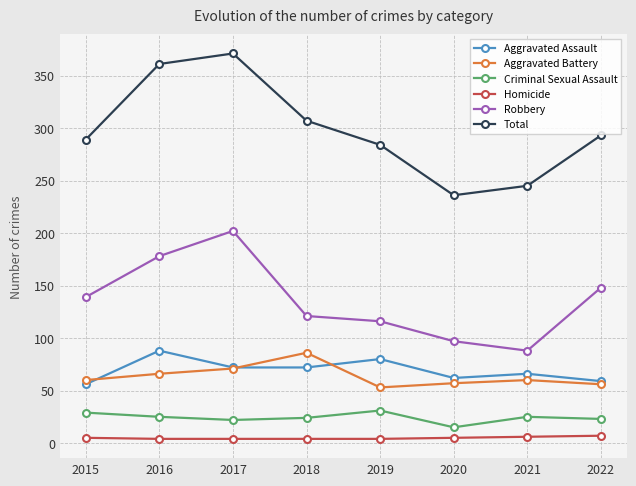

Rank the series at 2019 from lowest to highest value.

Homicide, Criminal Sexual Assault, Aggravated Battery, Aggravated Assault, Robbery, Total